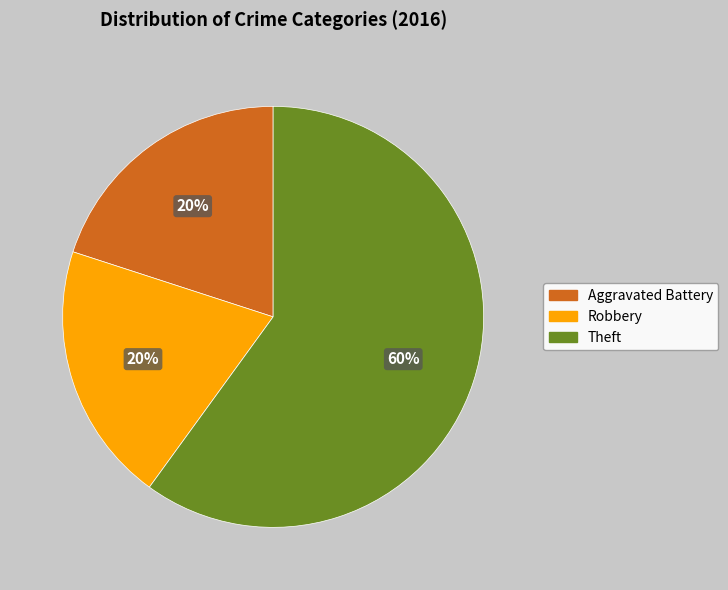

Do Aggravated Battery and Theft together represent more than half of the pie?

Yes